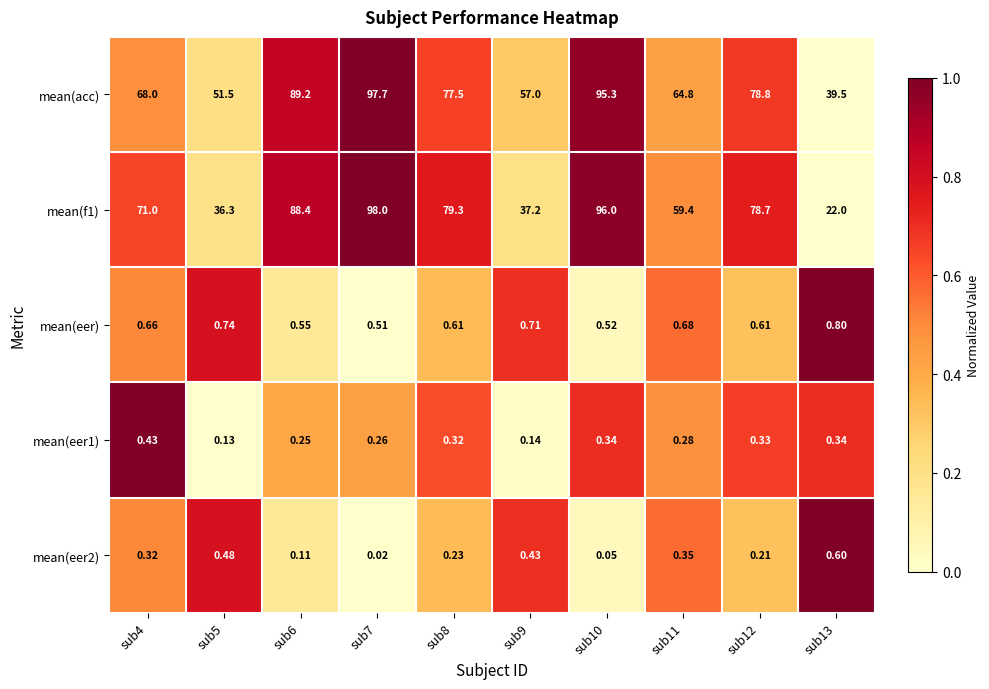

Reading left to right, transcribe all the data shown in this chart.

mean(acc): sub4=68.0	sub5=51.5	sub6=89.2	sub7=97.7	sub8=77.5	sub9=57.0	sub10=95.3	sub11=64.8	sub12=78.8	sub13=39.5
mean(f1): sub4=71.0	sub5=36.3	sub6=88.4	sub7=98.0	sub8=79.3	sub9=37.2	sub10=96.0	sub11=59.4	sub12=78.7	sub13=22.0
mean(eer): sub4=0.7	sub5=0.7	sub6=0.6	sub7=0.5	sub8=0.6	sub9=0.7	sub10=0.5	sub11=0.7	sub12=0.6	sub13=0.8
mean(eer1): sub4=0.4	sub5=0.1	sub6=0.2	sub7=0.3	sub8=0.3	sub9=0.1	sub10=0.3	sub11=0.3	sub12=0.3	sub13=0.3
mean(eer2): sub4=0.3	sub5=0.5	sub6=0.1	sub7=0.0	sub8=0.2	sub9=0.4	sub10=0.1	sub11=0.3	sub12=0.2	sub13=0.6